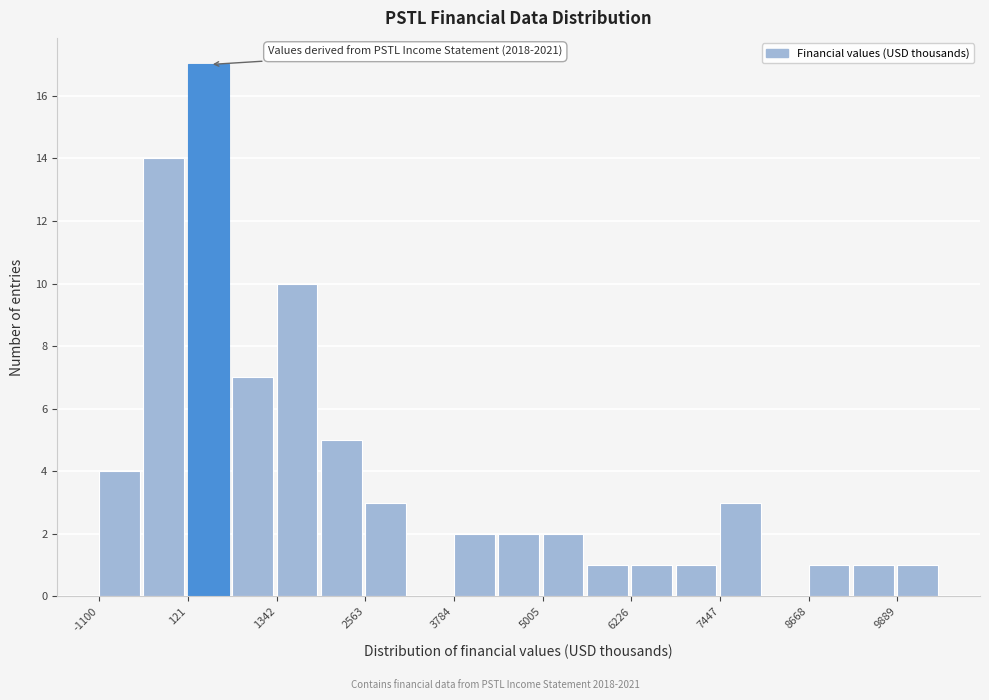

Read against the x-axis, roughly where is the centre of the tallest bar?

400